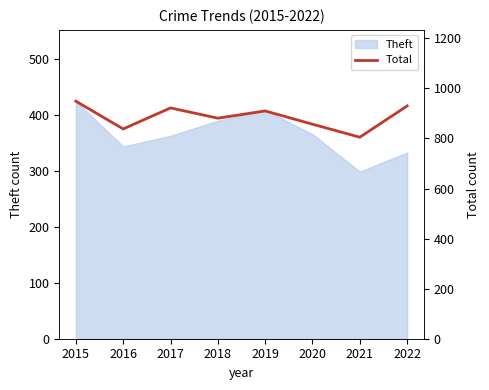

Does the chart display data point markers on the line(s)?

No